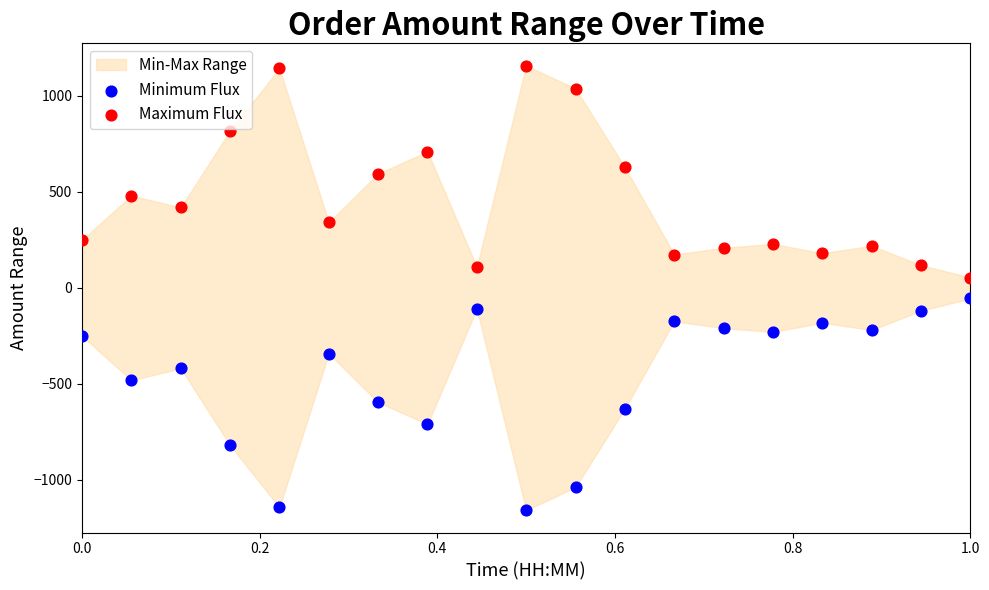

Across all data points, what is the range of Y values (max minus min)?

2316